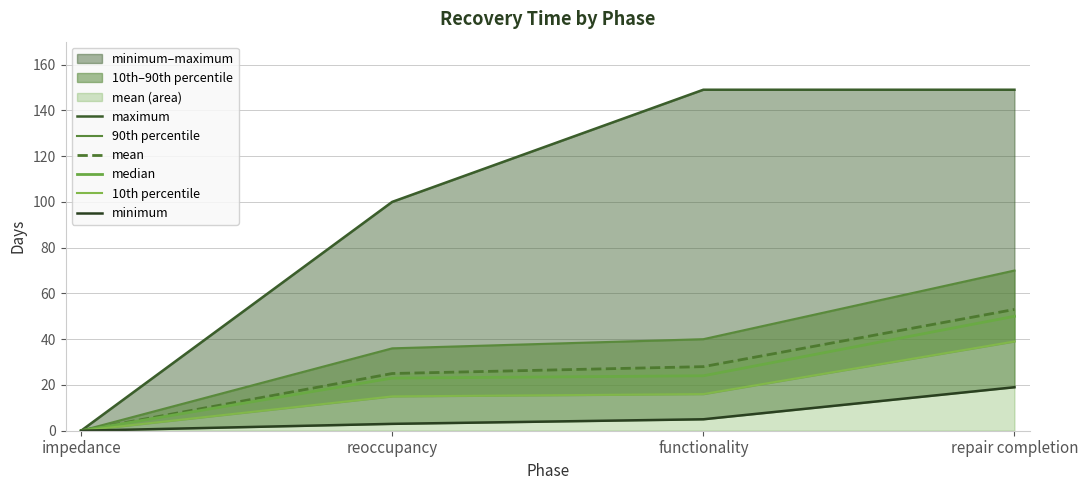

Reading left to right, list all the values displayed in this chart.

maximum: impedance=0	reoccupancy=100	functionality=149	repair completion=149
90th percentile: impedance=0	reoccupancy=36	functionality=40	repair completion=70
mean: impedance=0	reoccupancy=25	functionality=28	repair completion=53
median: impedance=0	reoccupancy=23	functionality=24	repair completion=50
10th percentile: impedance=0	reoccupancy=15	functionality=16	repair completion=39
minimum: impedance=0	reoccupancy=3	functionality=5	repair completion=19